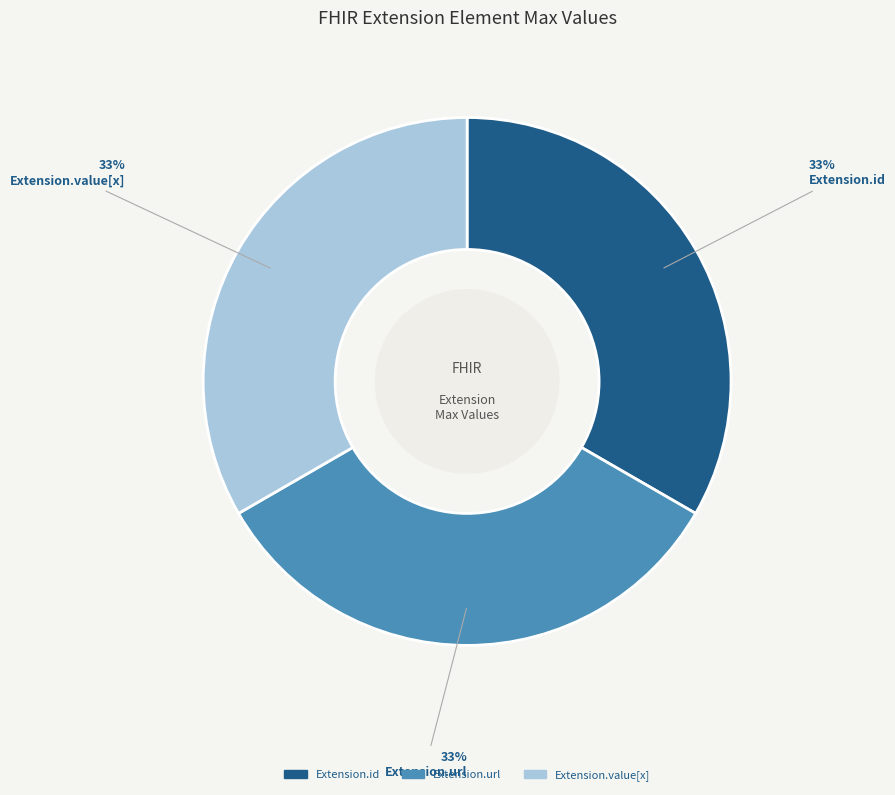

To the nearest percent, what is the average slice percentage?

33%